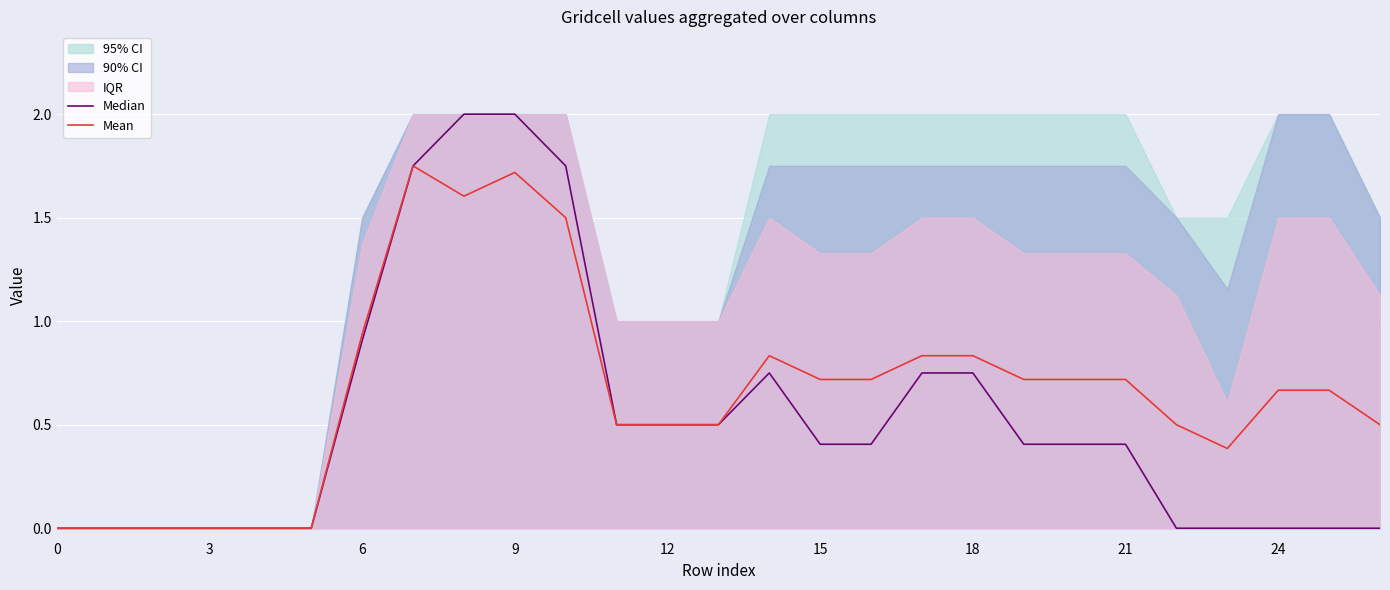

What is the label of the 24th point from the left?

23